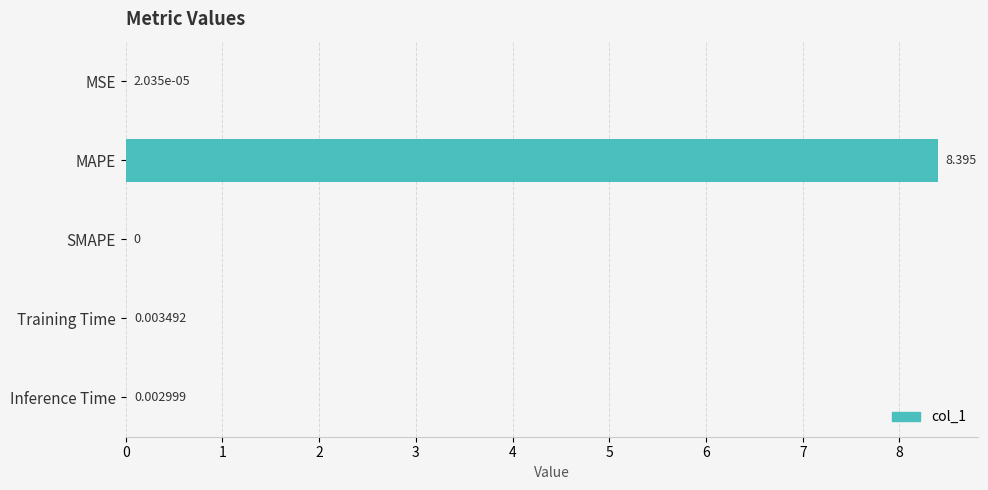

Between Inference Time and MSE, which is larger?

Inference Time